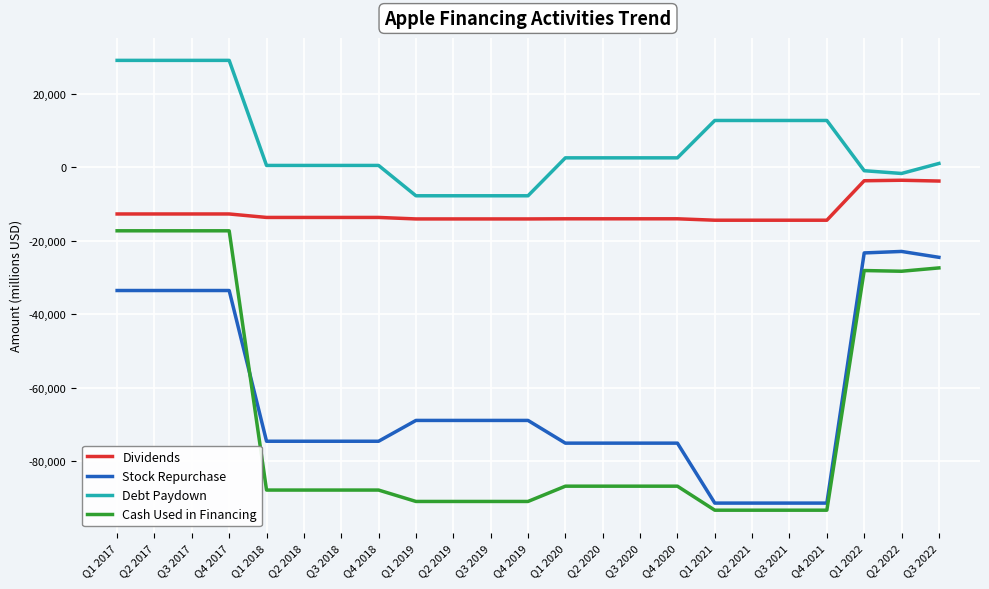

List the series in order of their peak value, lowest first.

Stock Repurchase, Cash Used in Financing, Dividends, Debt Paydown